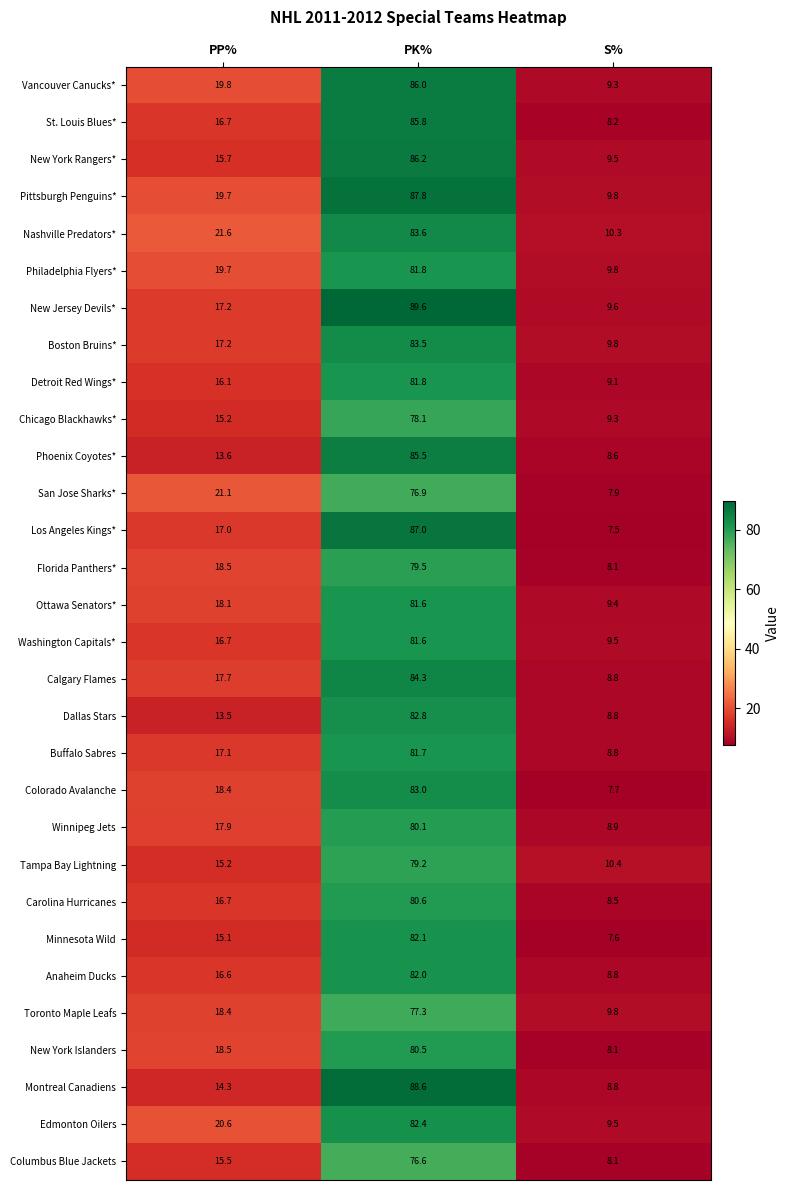

At which category does the chart reach its minimum across all series?

S%